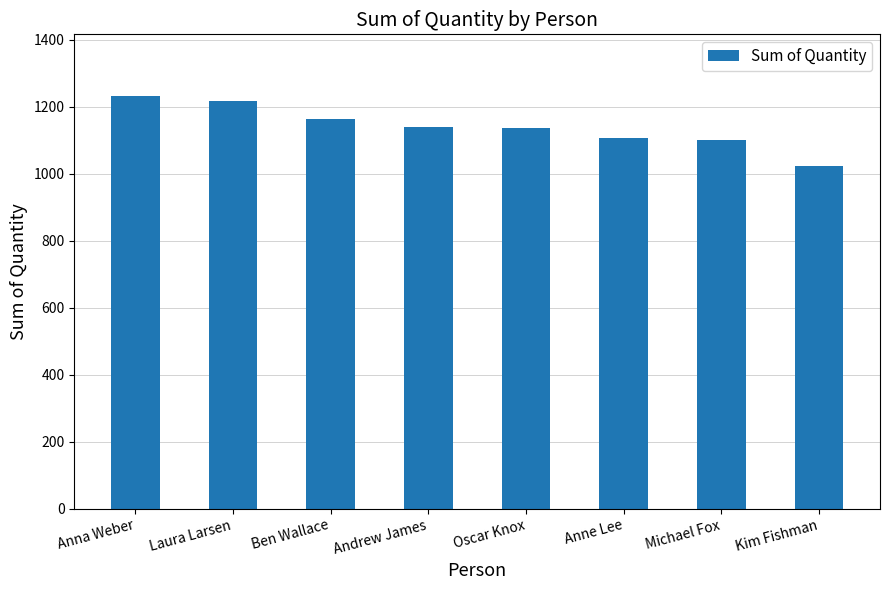

What is the value of the 1st bar from the left?

1232